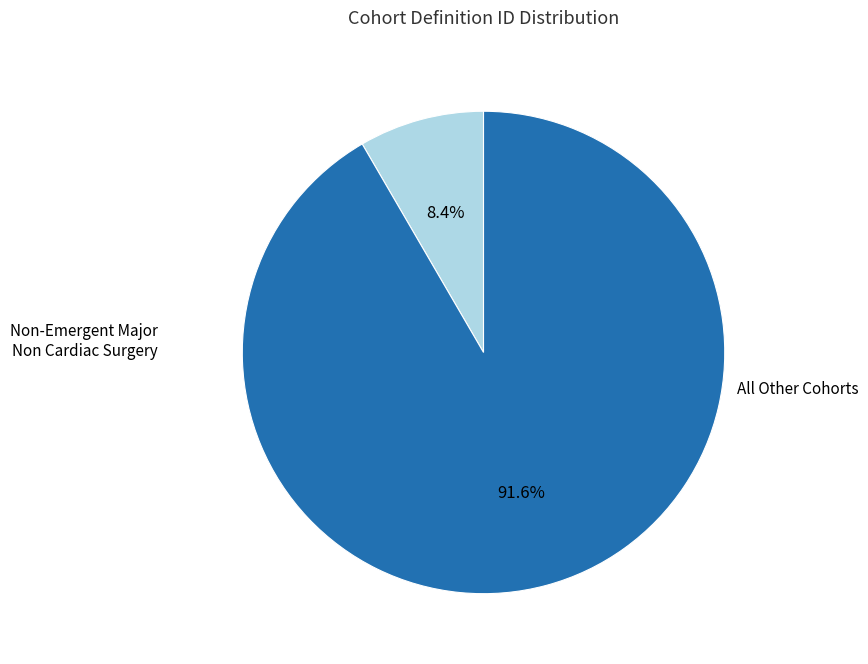

Is there a majority slice in this chart?

Yes